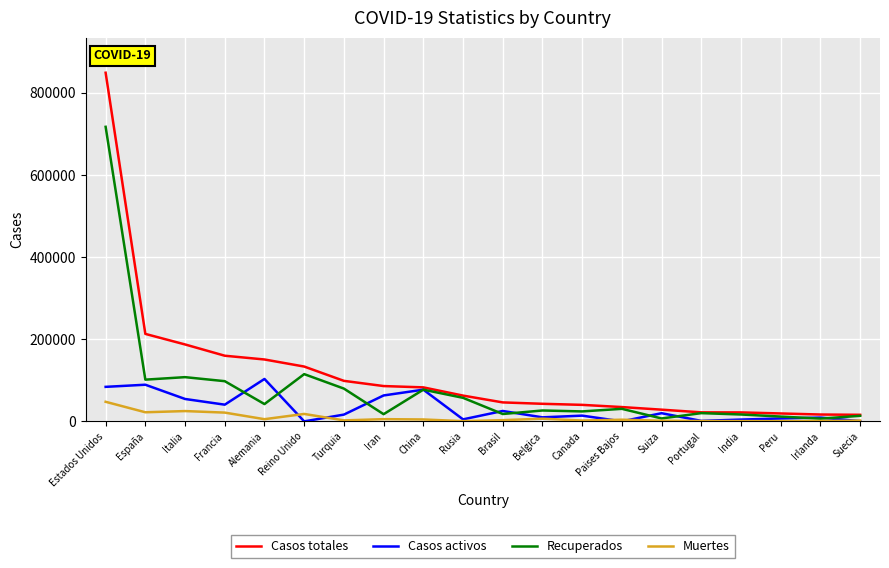

What is the difference between the second highest and second lowest values in the Casos totales series?

196353